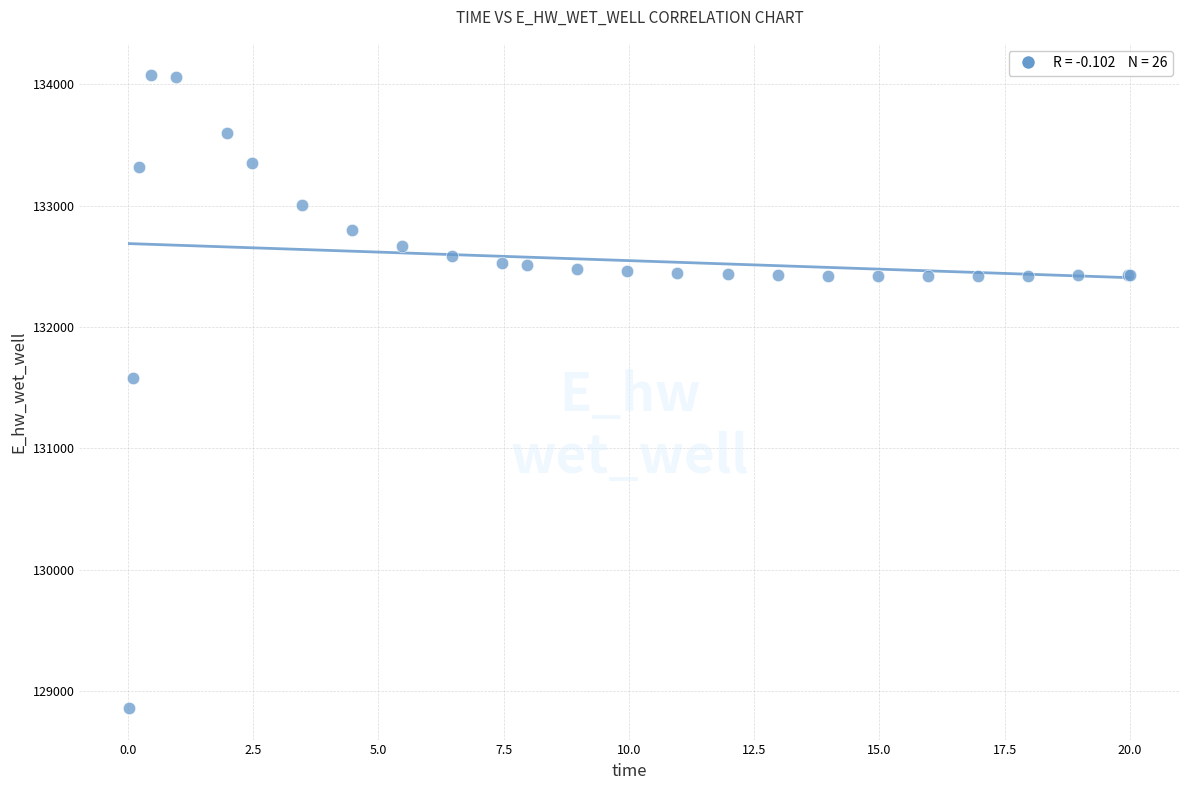

What Y value in the scatter plot is closest to 131466?

131579.0